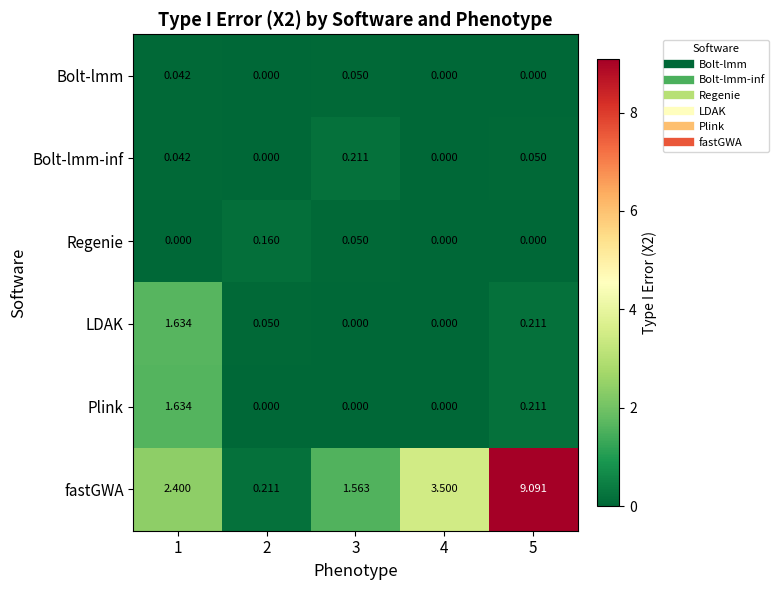

Which series changed the most between 2 and 4?

fastGWA